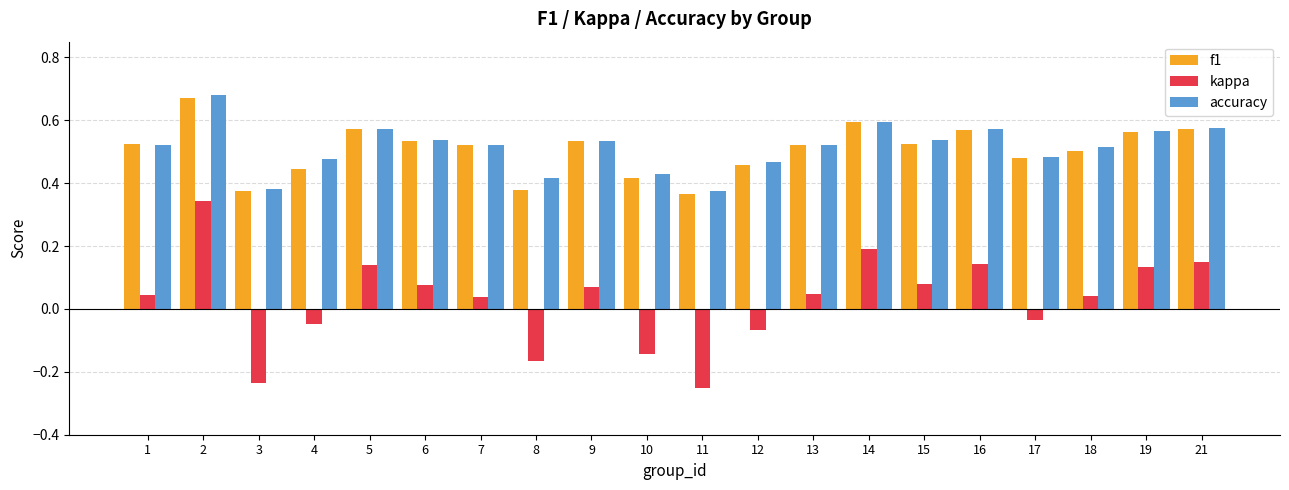

At which label does kappa first exceed 0?

1